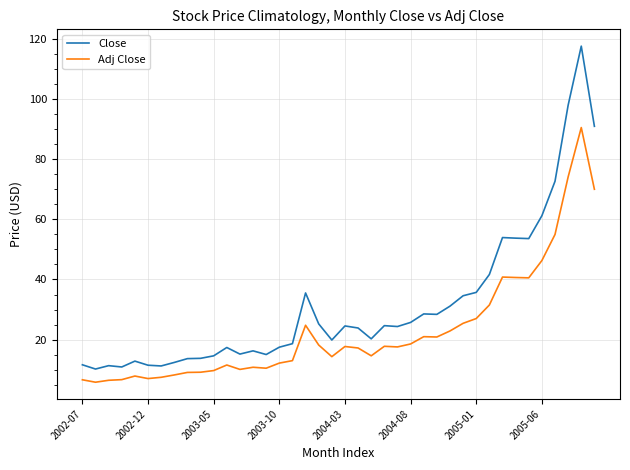

Which series has the largest total across all categories?

Close